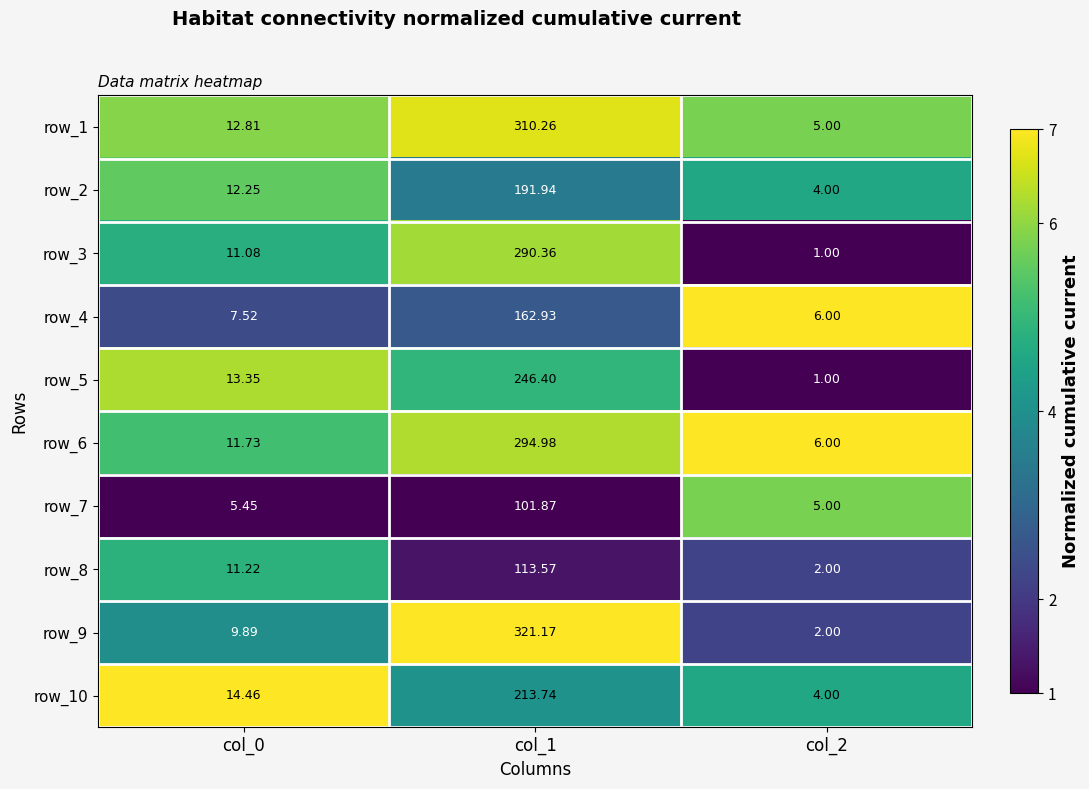

At which label does row_1 reach its minimum?

col_2